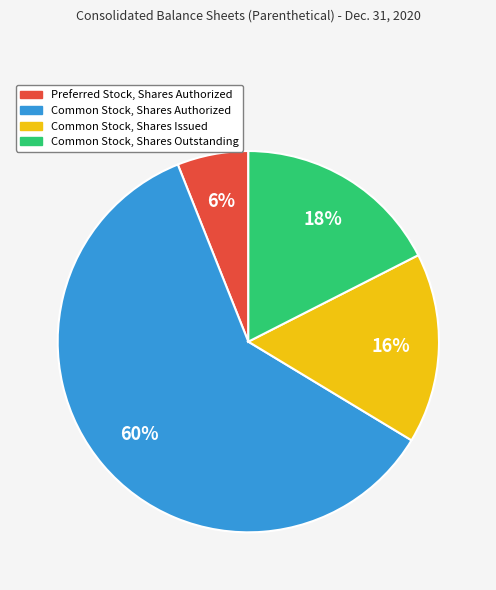

To the nearest percent, what percentage of the pie is Preferred Stock, Shares Authorized?

6%